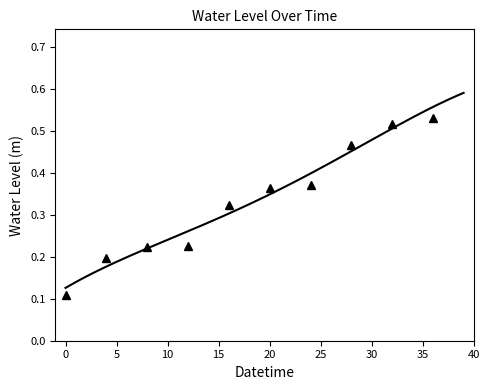

Count the number of categories in the chart.

10